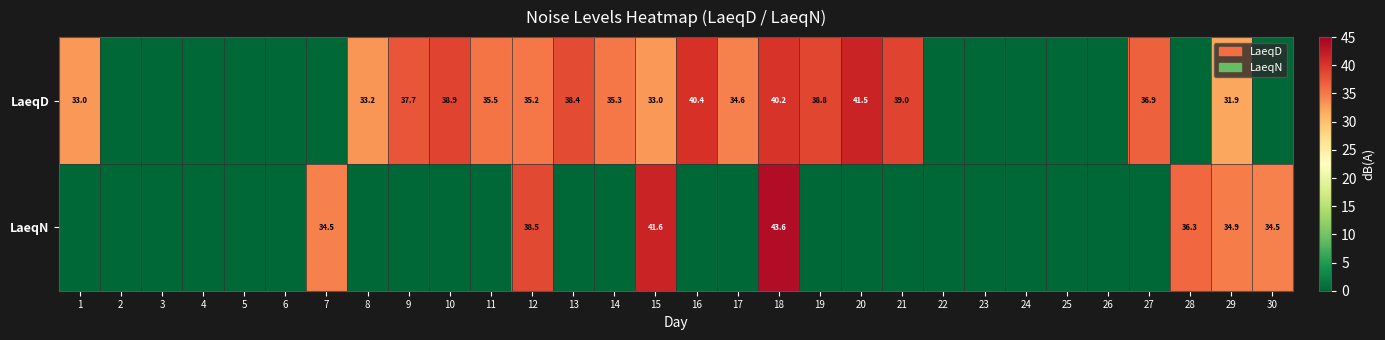

What is the sum of the LaeqD values at 10 and 15?

71.9